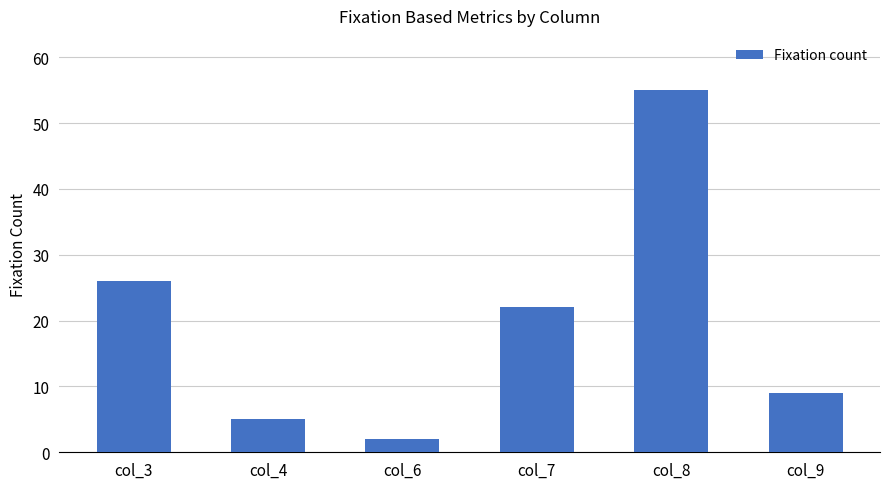

Does the chart contain any negative values?

No